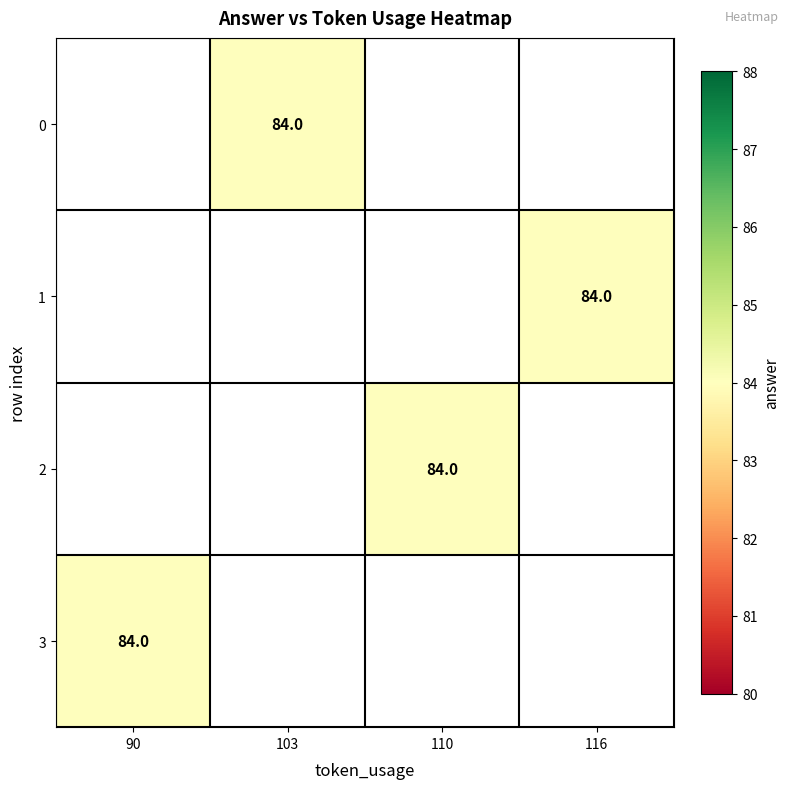

How many categories are shown in the chart?

4